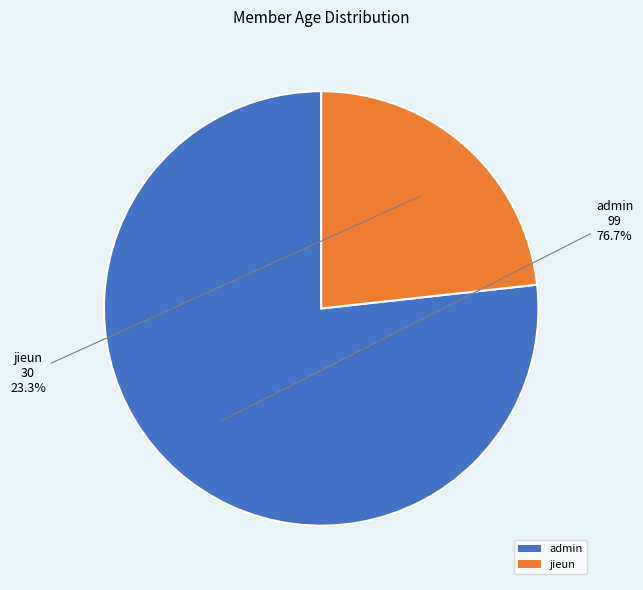

Does any single category account for the majority?

Yes